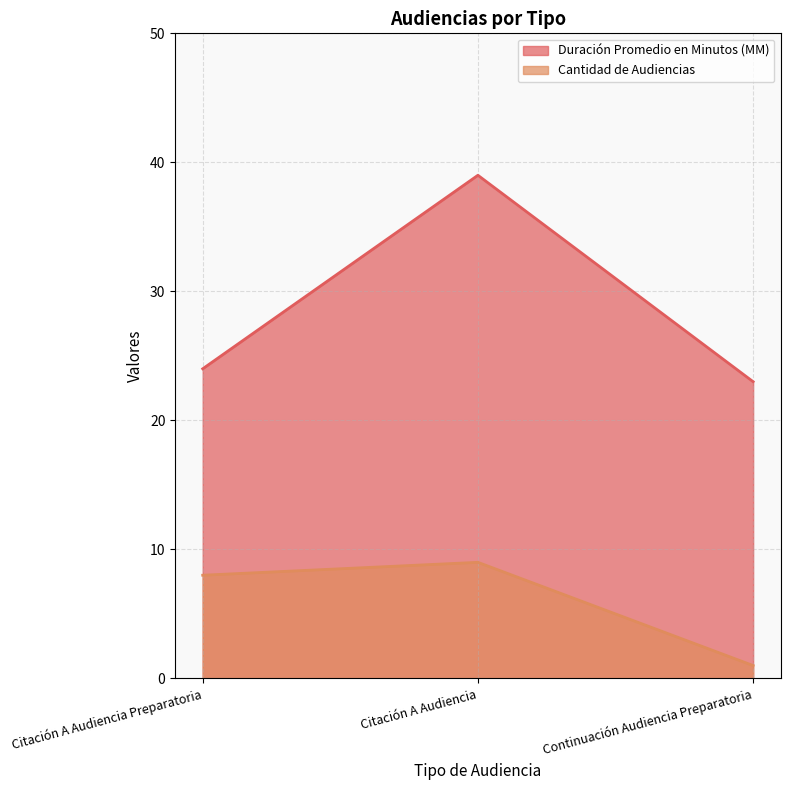

Is the value of Duración Promedio en Minutos (MM) at Continuación Audiencia Preparatoria greater than the value of Cantidad de Audiencias at Citación A Audiencia?

Yes